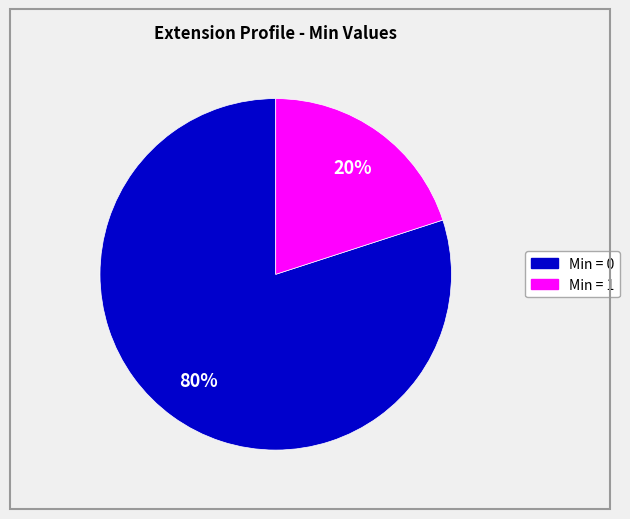

Is there any slice that represents more than half of the pie?

Yes